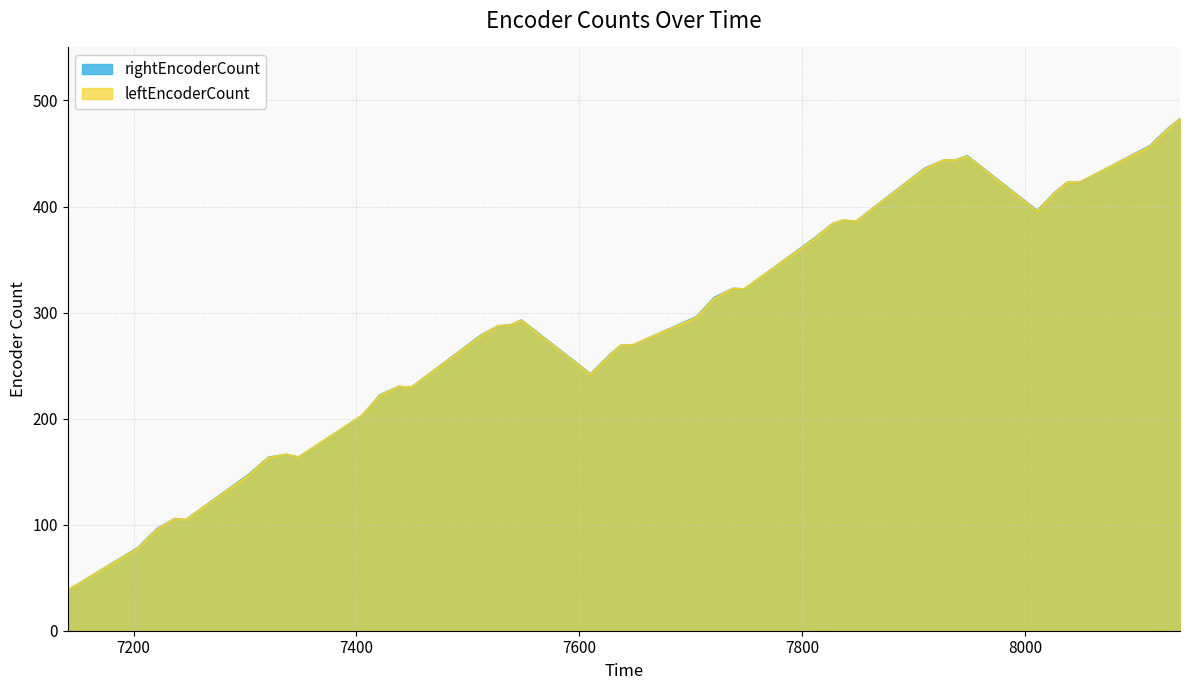

Between which two adjacent categories do leftEncoderCount and rightEncoderCount first intersect?

7321 and 7337